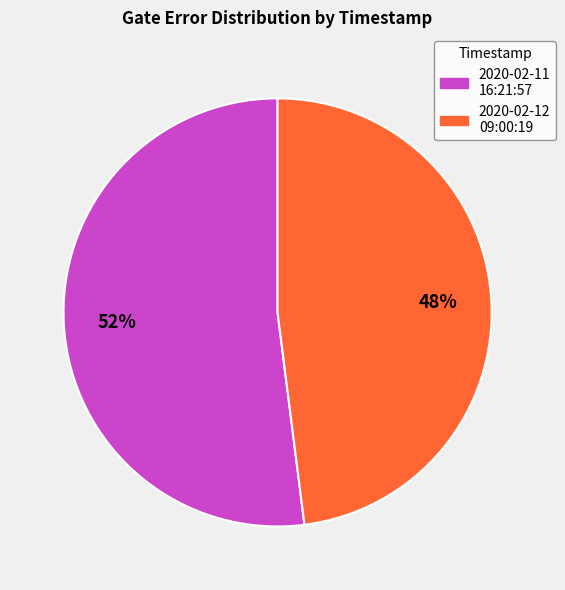

To the nearest percent, what is the average slice percentage?

50%